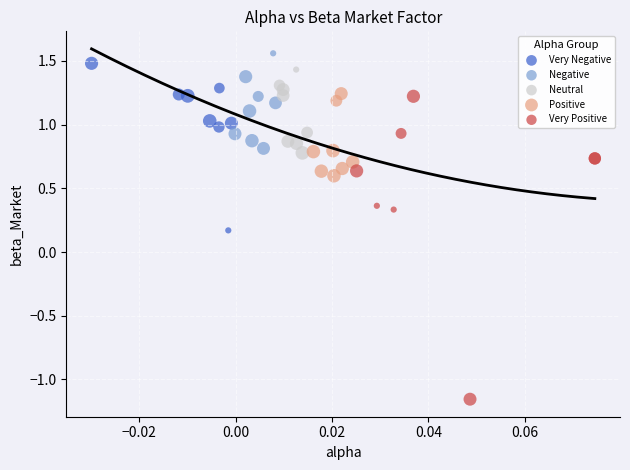

Which series contains the highest Y value?

Negative